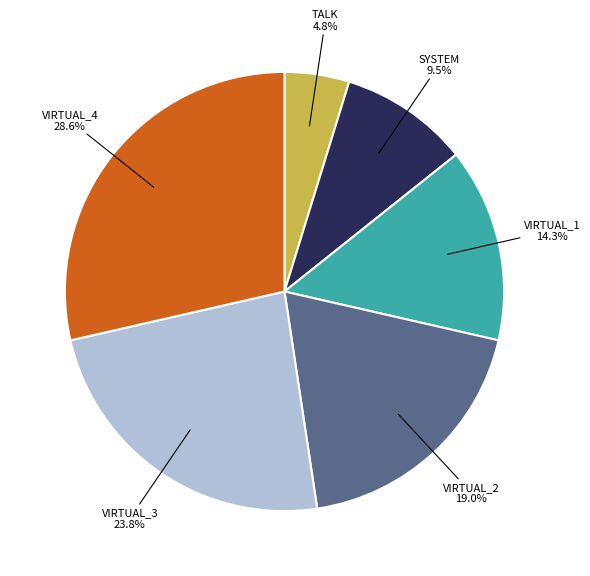

Is there a majority slice in this chart?

No